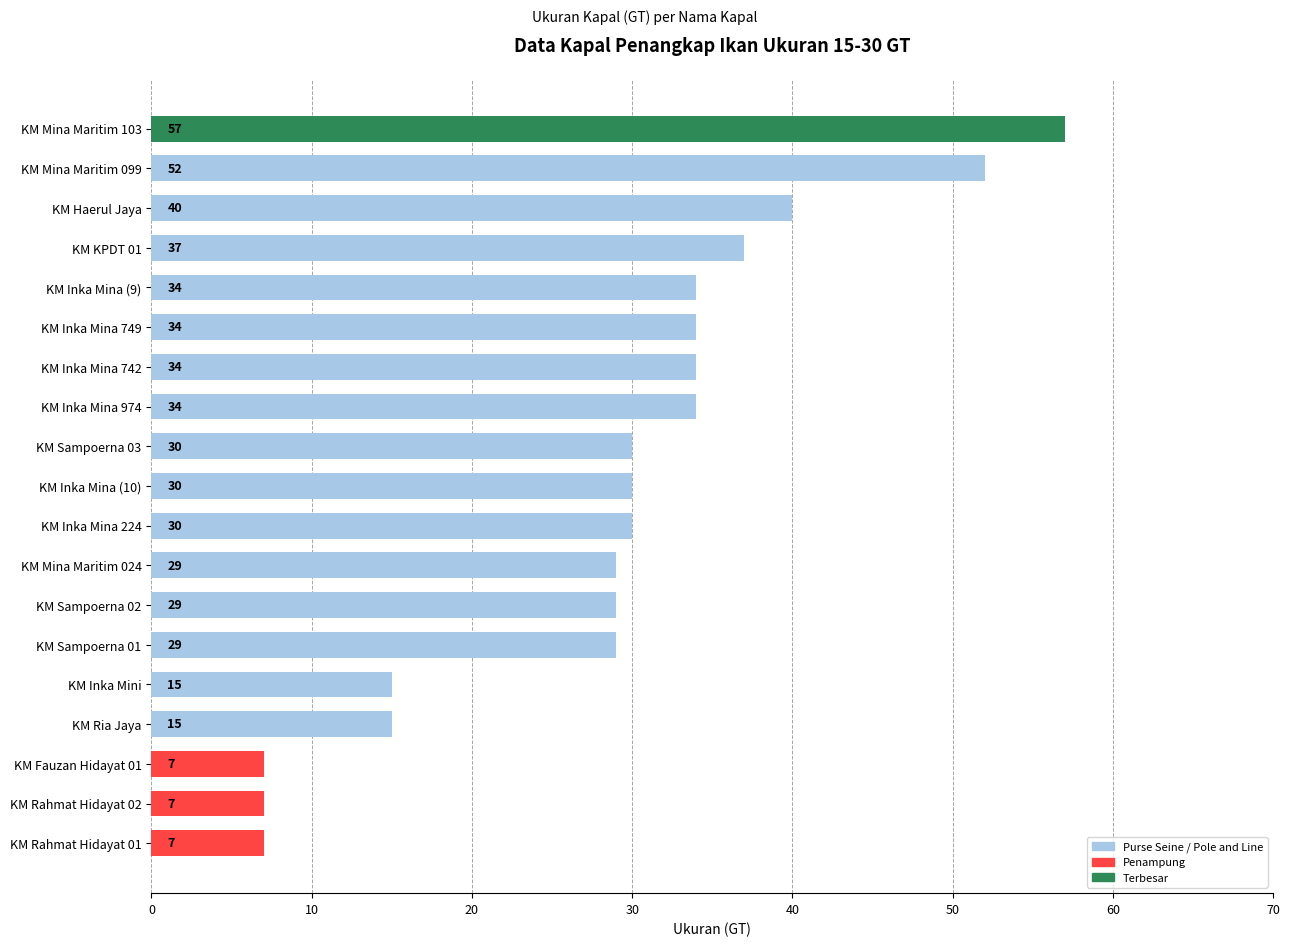

Between KM Inka Mini and KM Rahmat Hidayat 01, which is larger?

KM Inka Mini